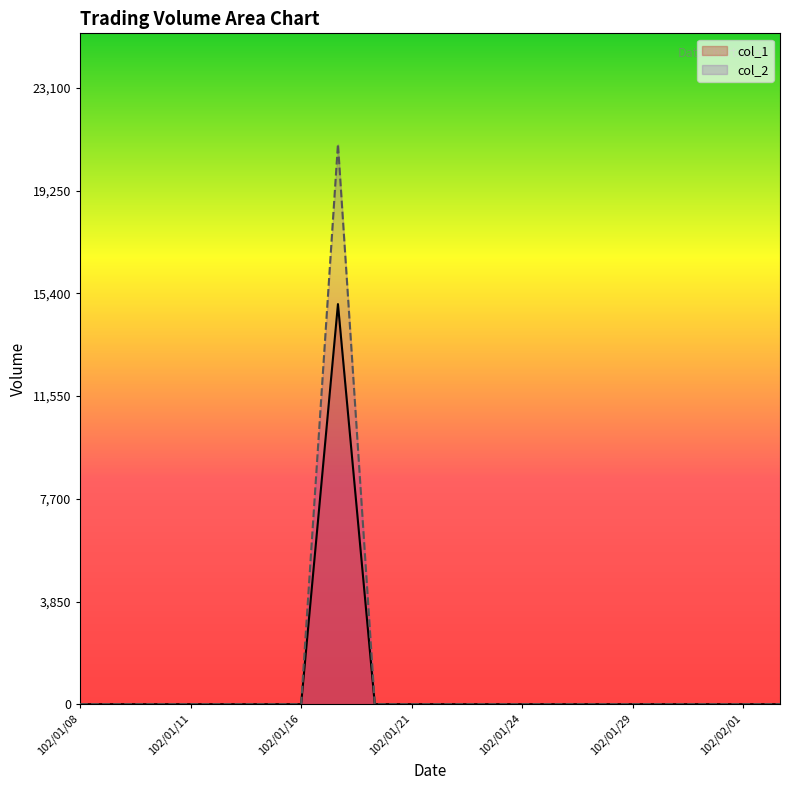

In col_1, how many points are higher than both neighbors (excluding endpoints)?

1